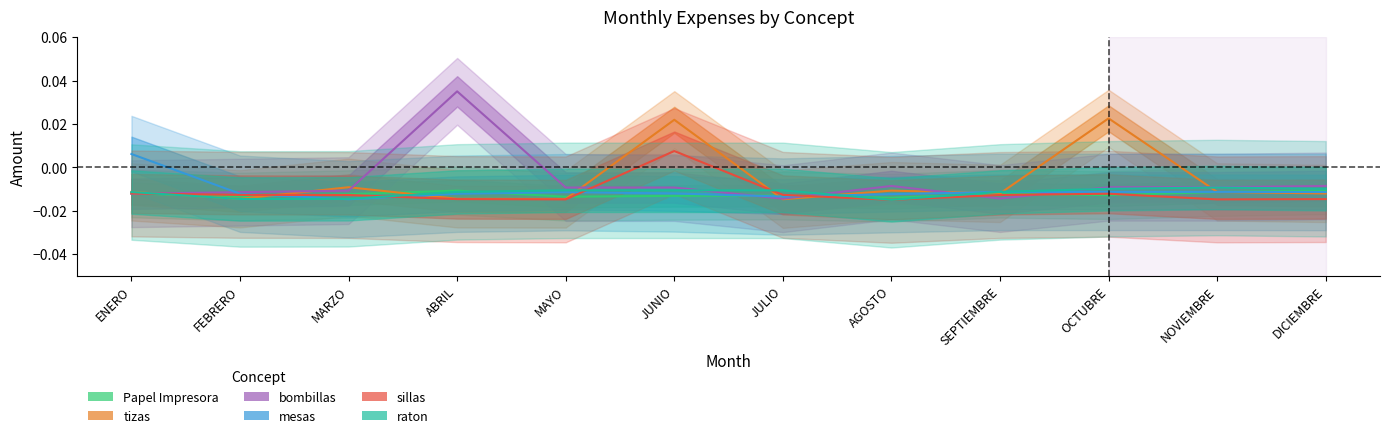

Which series has the largest total across all categories?

tizas